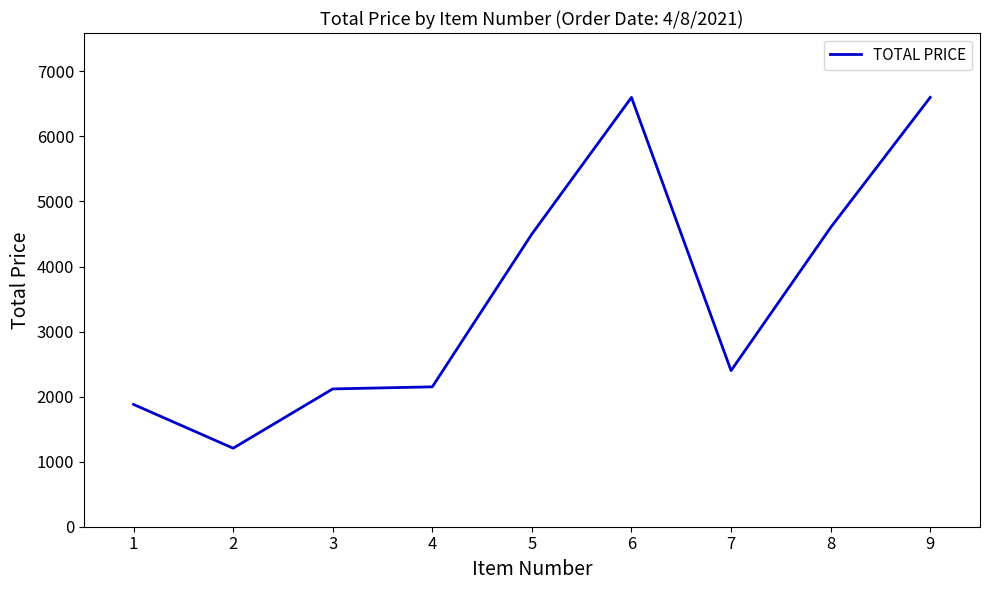

Between 2 and 4, which is larger?

4